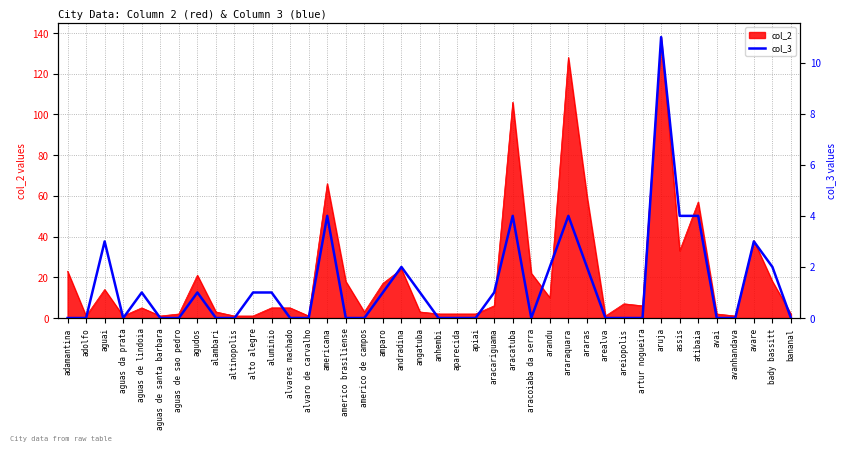

Does the chart have visible grid lines?

Yes